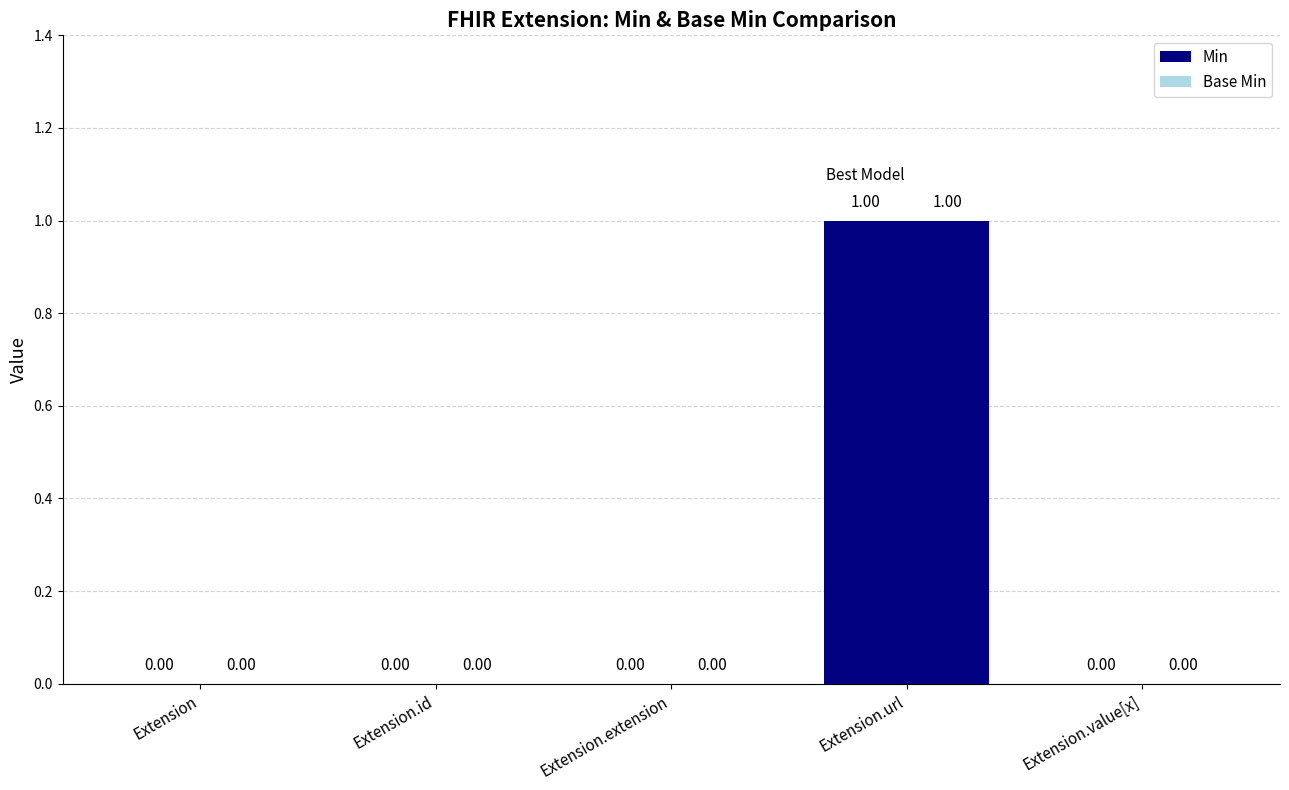

What are all the series names shown in the legend?

Min, Base Min